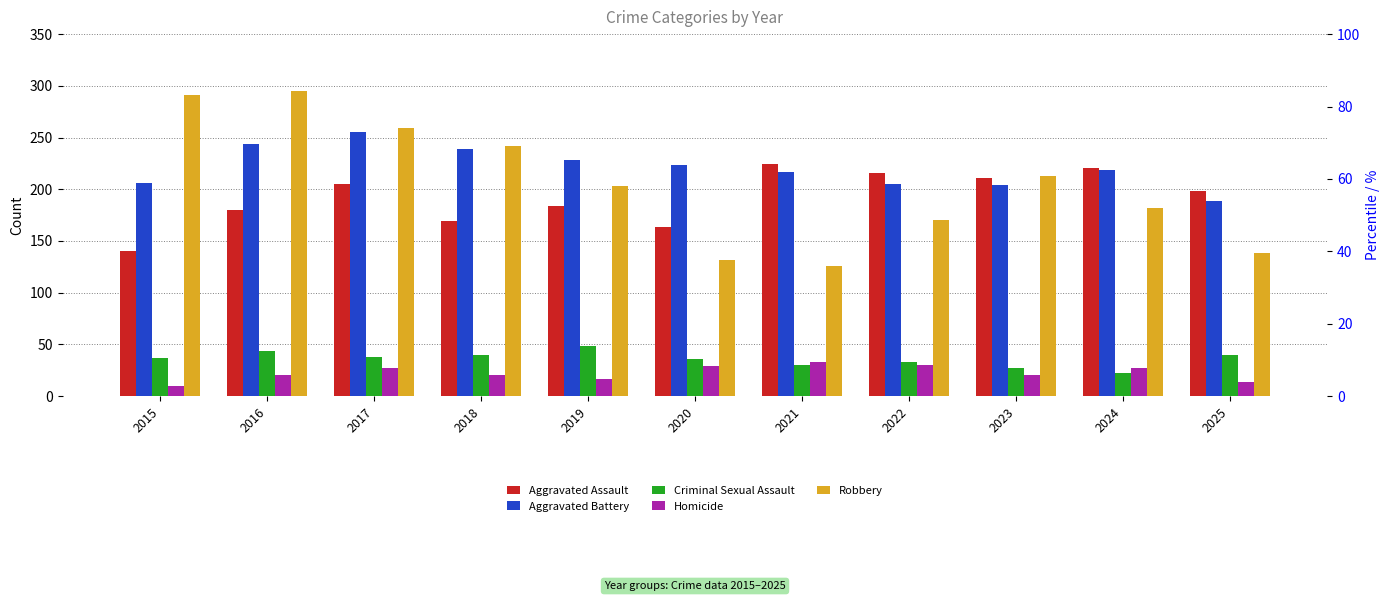

Which category has the lowest value across all series?

2015